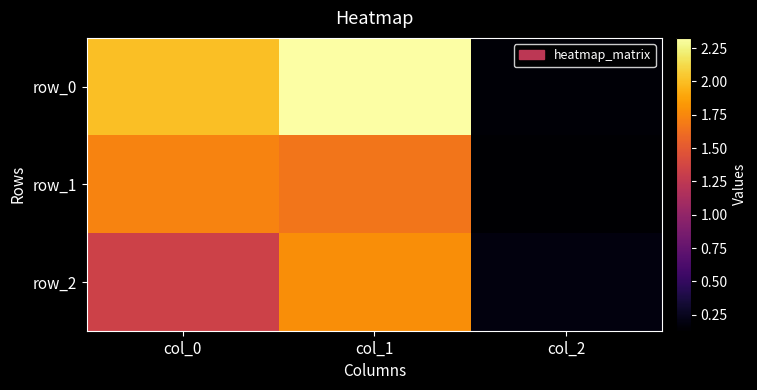

At which category is the sum across all series the highest?

col_1